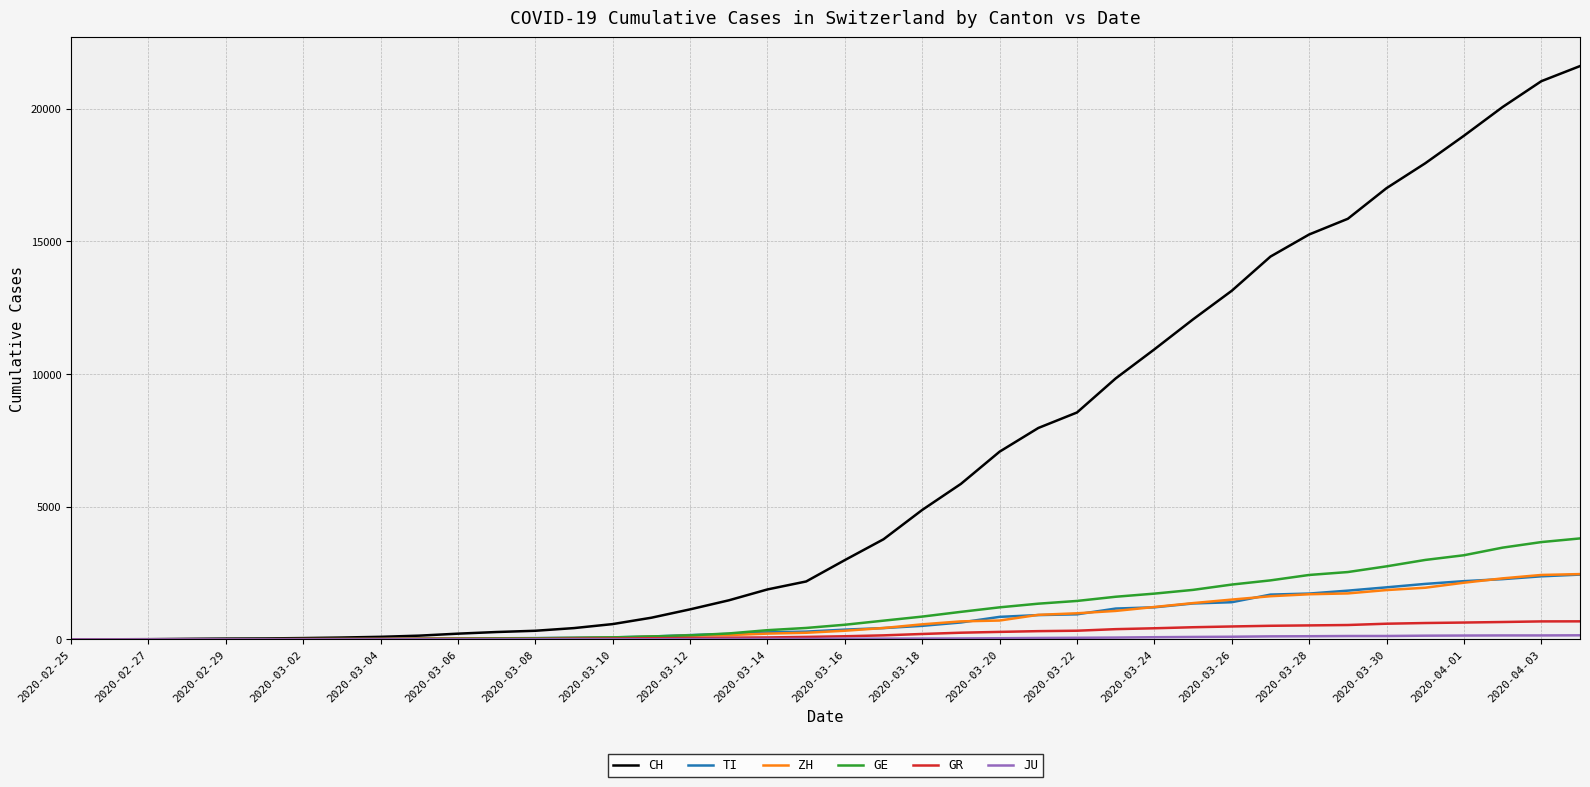

Which series has the largest range (max minus min)?

CH